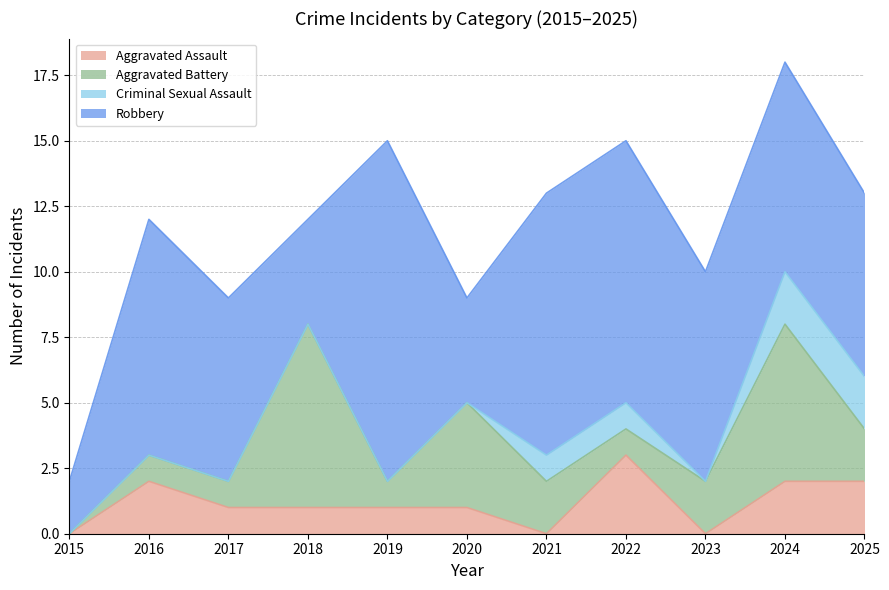

What is the spread (max minus min) of values at 2025?

5